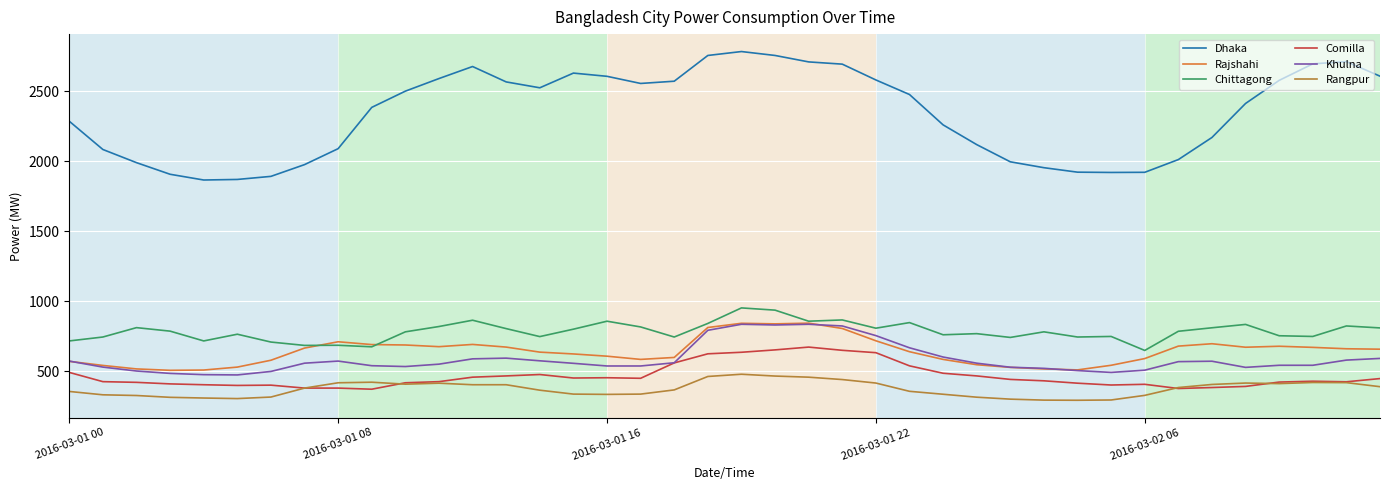

Which series has the widest spread of values?

Dhaka